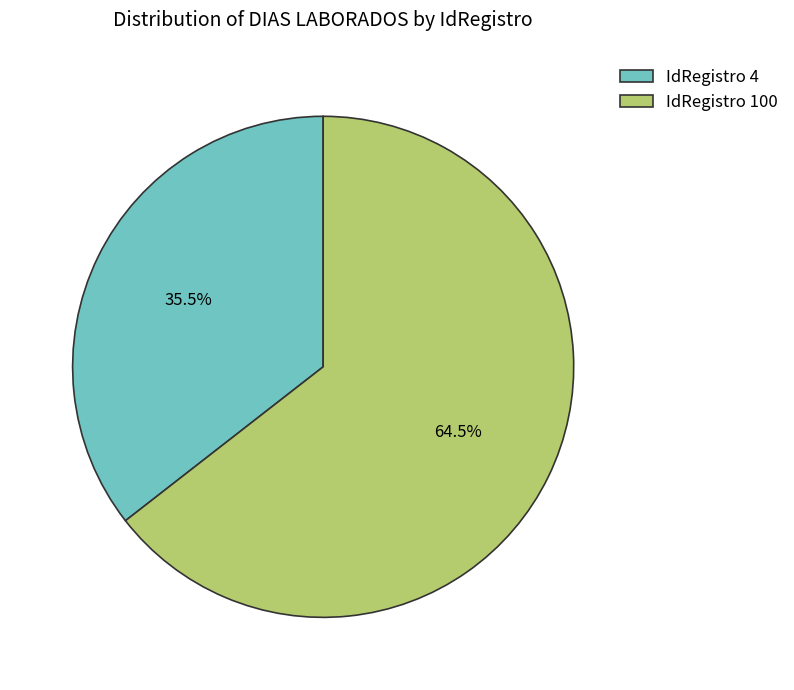

Rank the categories by value from highest to lowest.

IdRegistro 100, IdRegistro 4